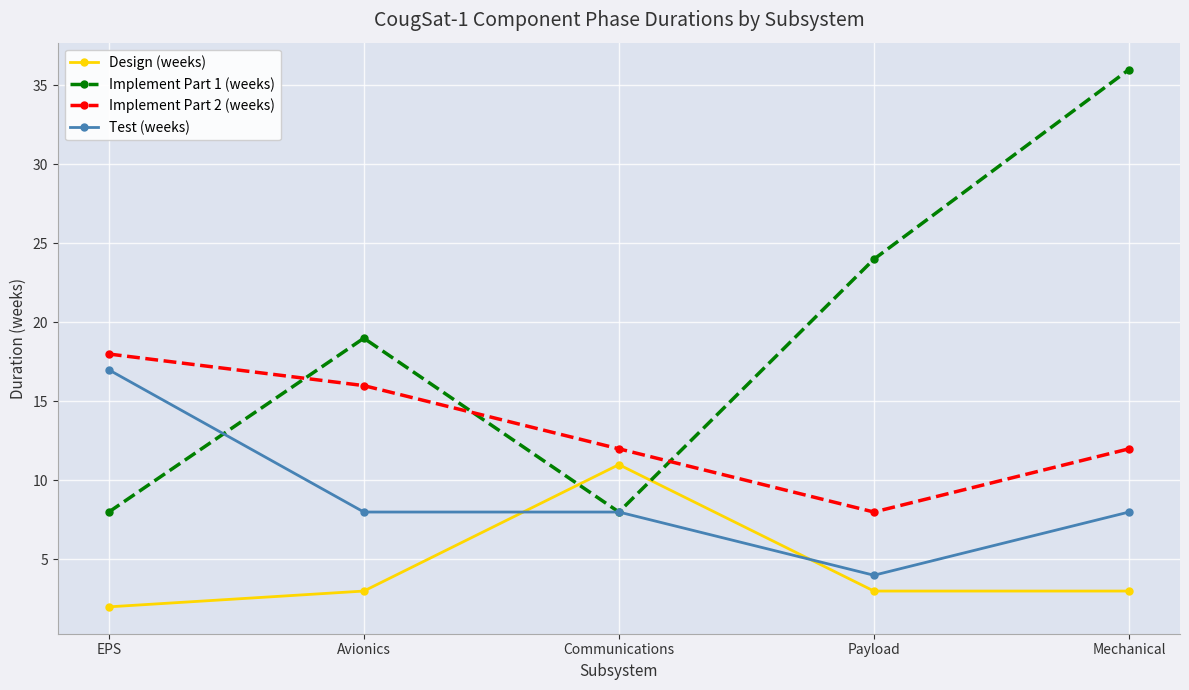

How many Implement Part 2 (weeks) values are between 12 and 16?

3